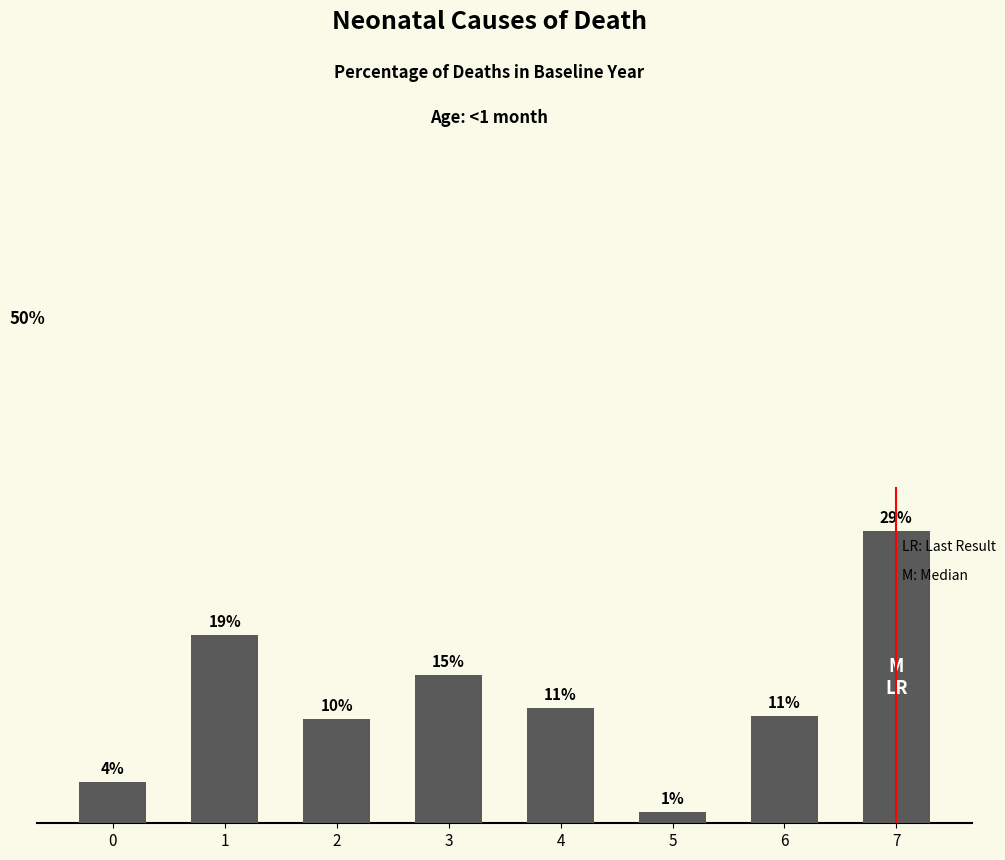

Which label corresponds to the largest value in the chart?

7